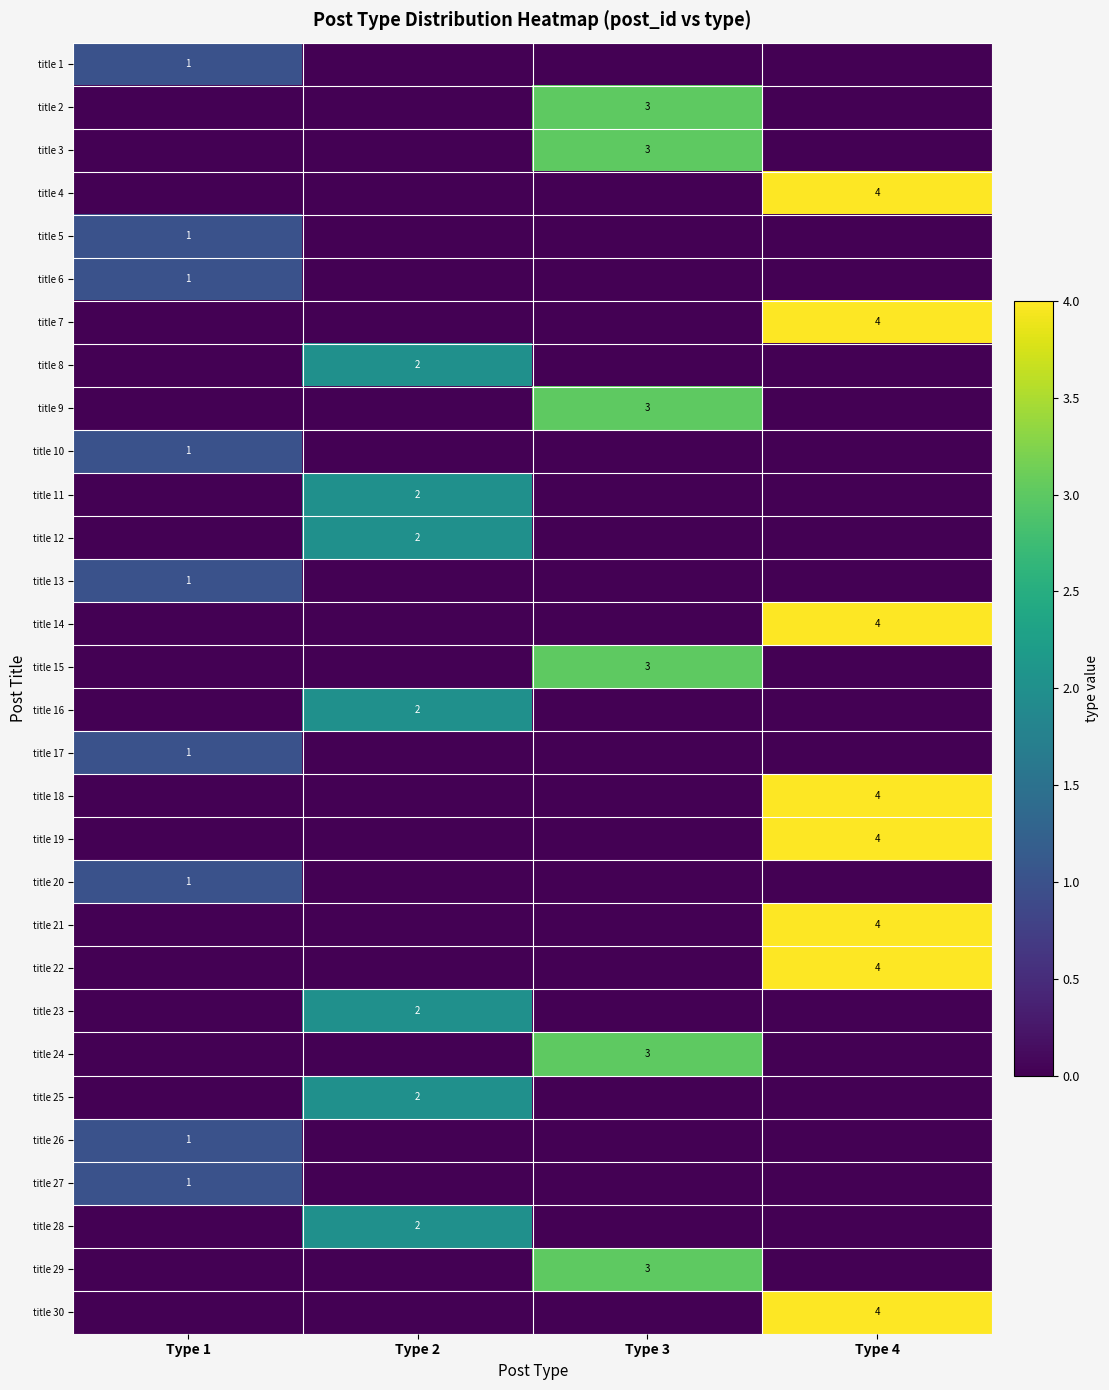

Count the number of data series in this chart.

30